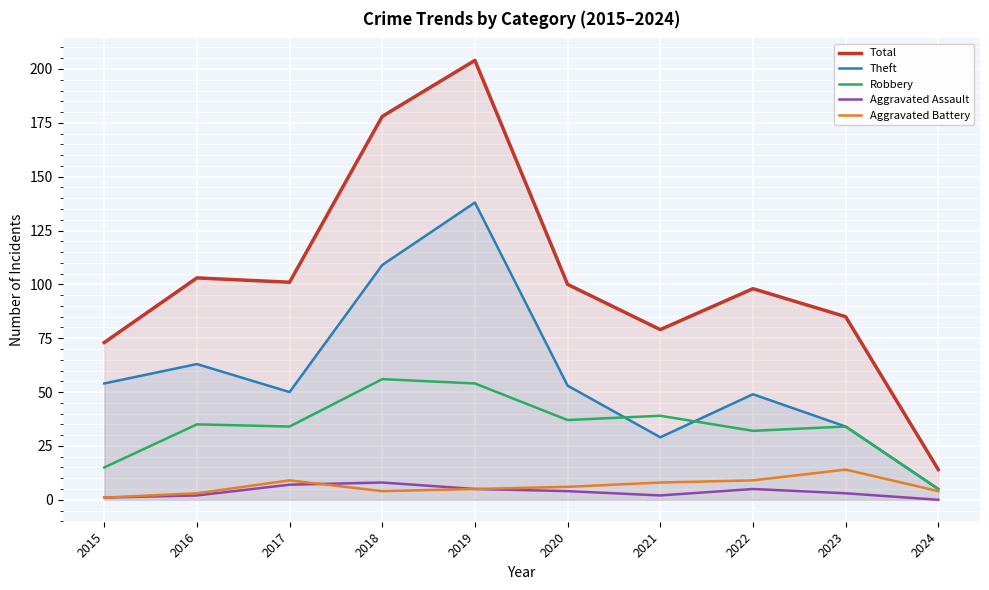

What is the difference between the Total values at 2024 and 2018?

164